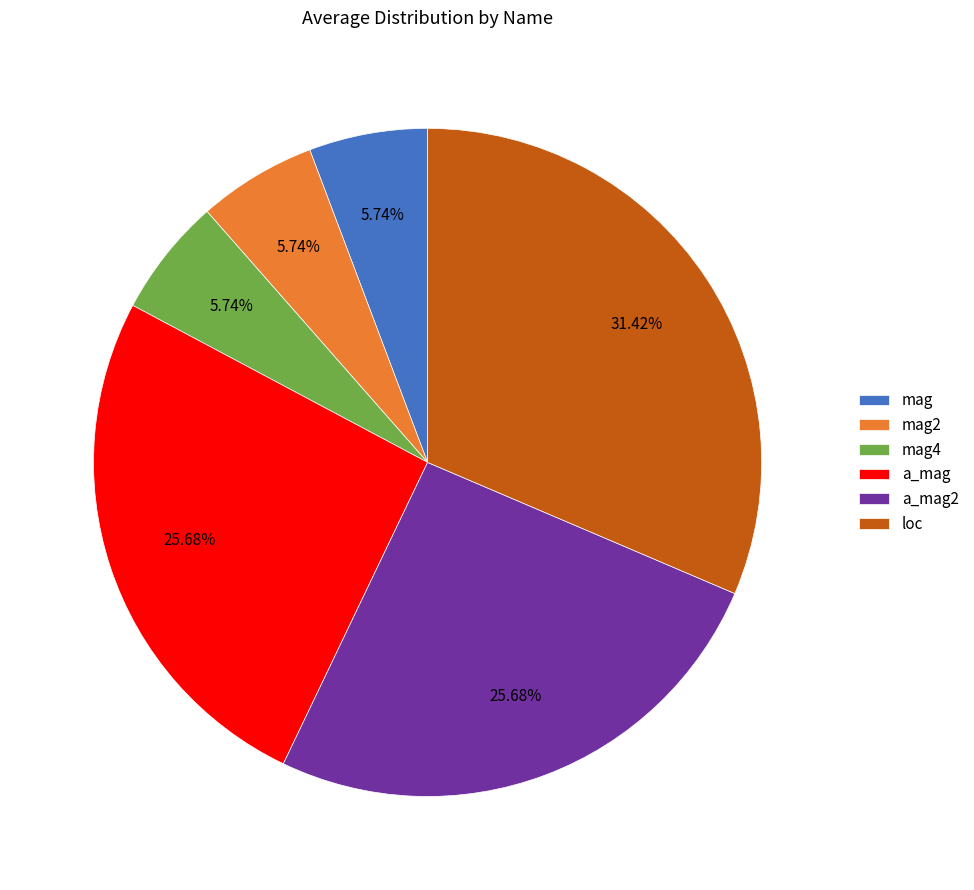

To the nearest percent, what portion does a_mag2 represent?

26%